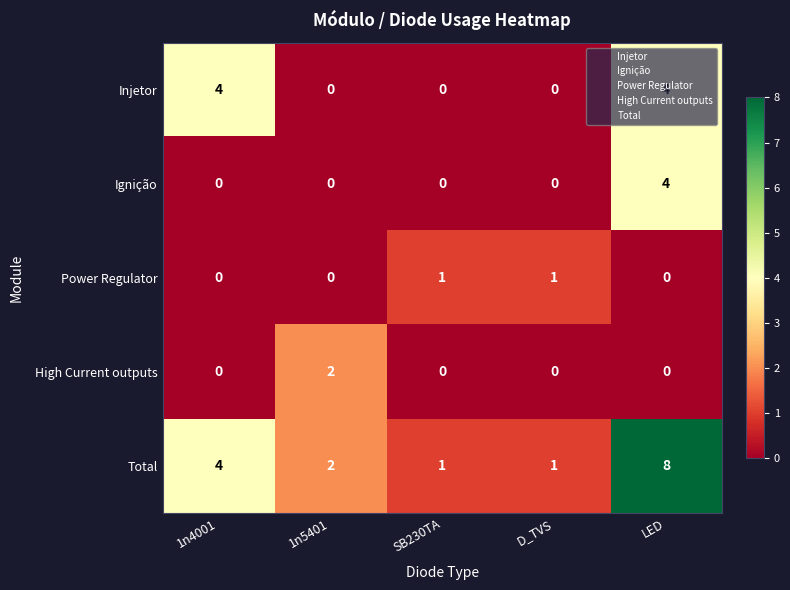

What is the difference between the highest and lowest values at LED?

8